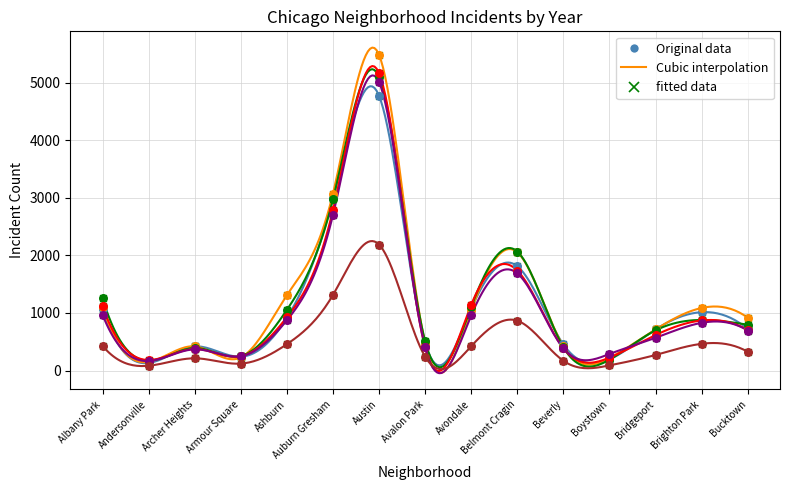

Which series has the widest spread of Y values?

2016